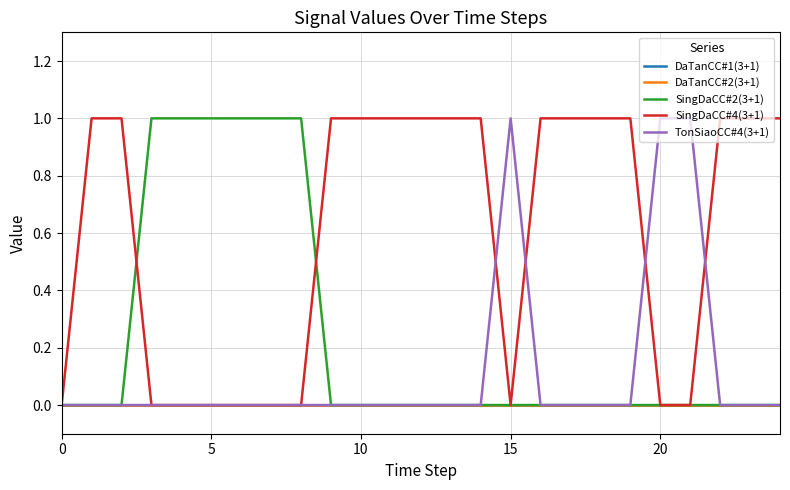

What is the label of the 9th point from the left?

8